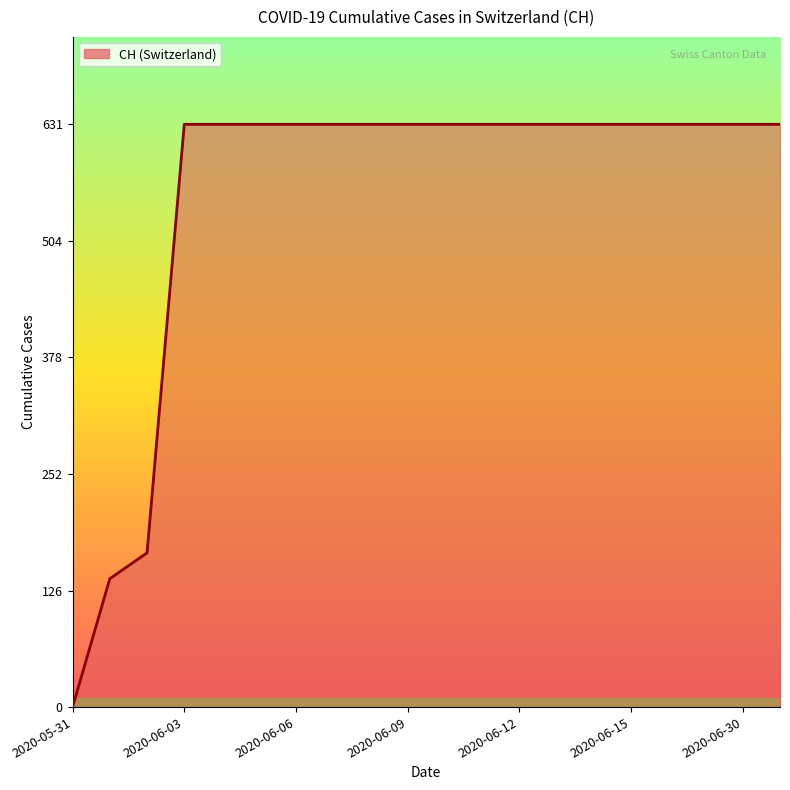

What is the greatest value displayed?

631